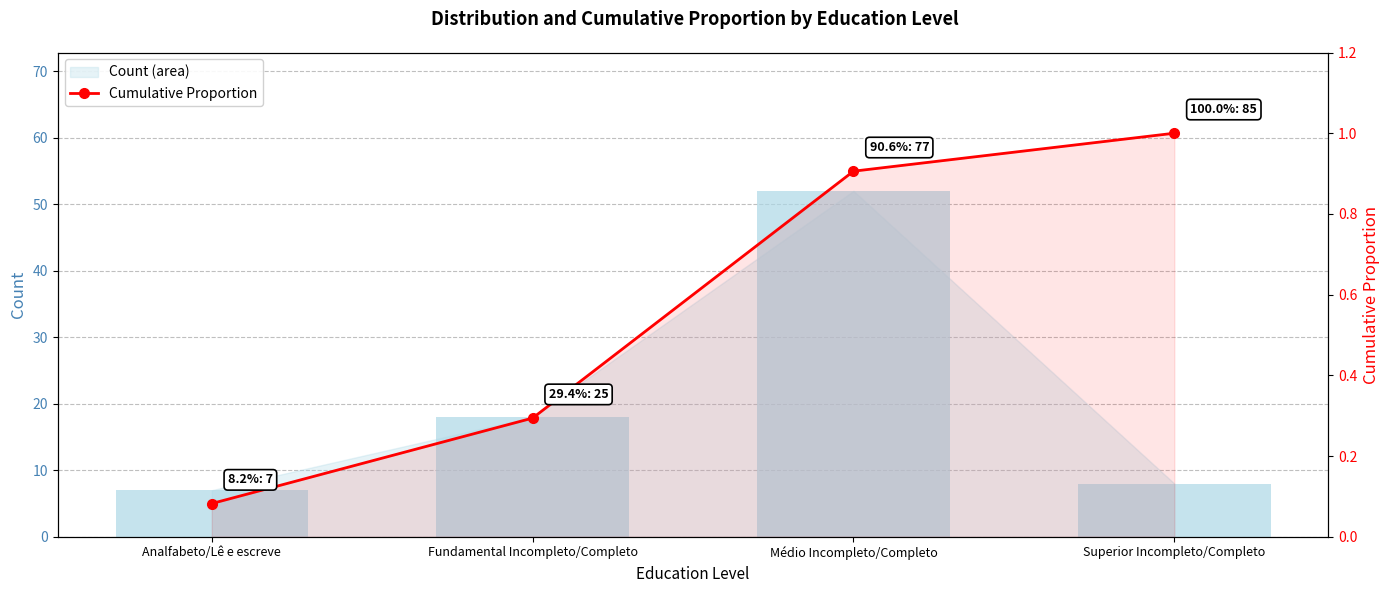

At which category is the sum across all series the highest?

Médio Incompleto/Completo